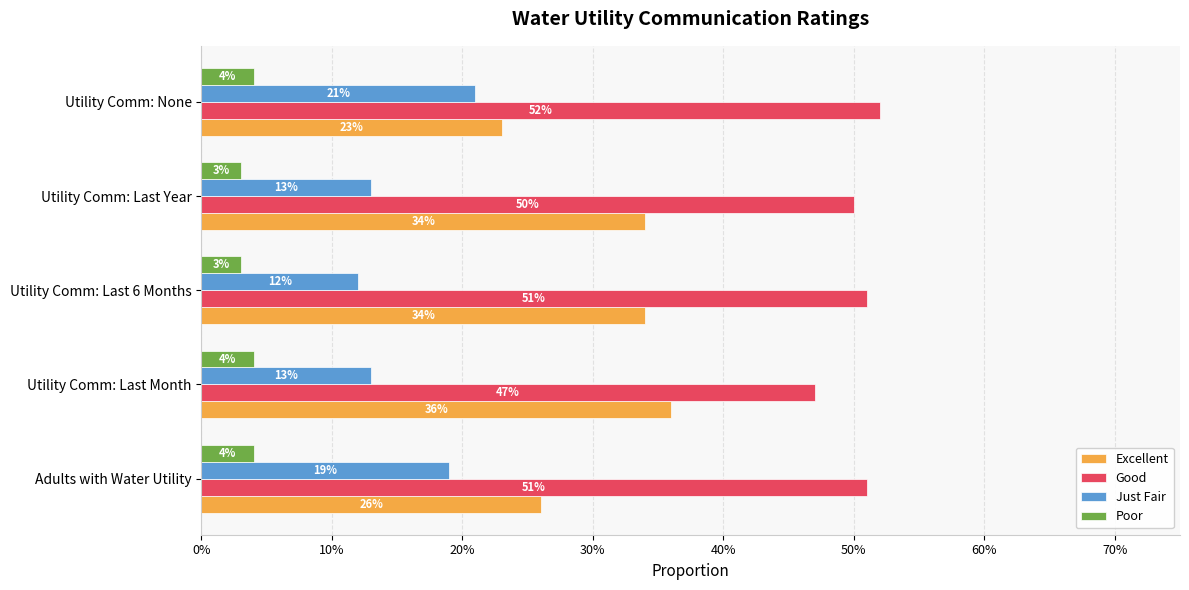

What are all the series names shown in the legend?

Excellent, Good, Just Fair, Poor